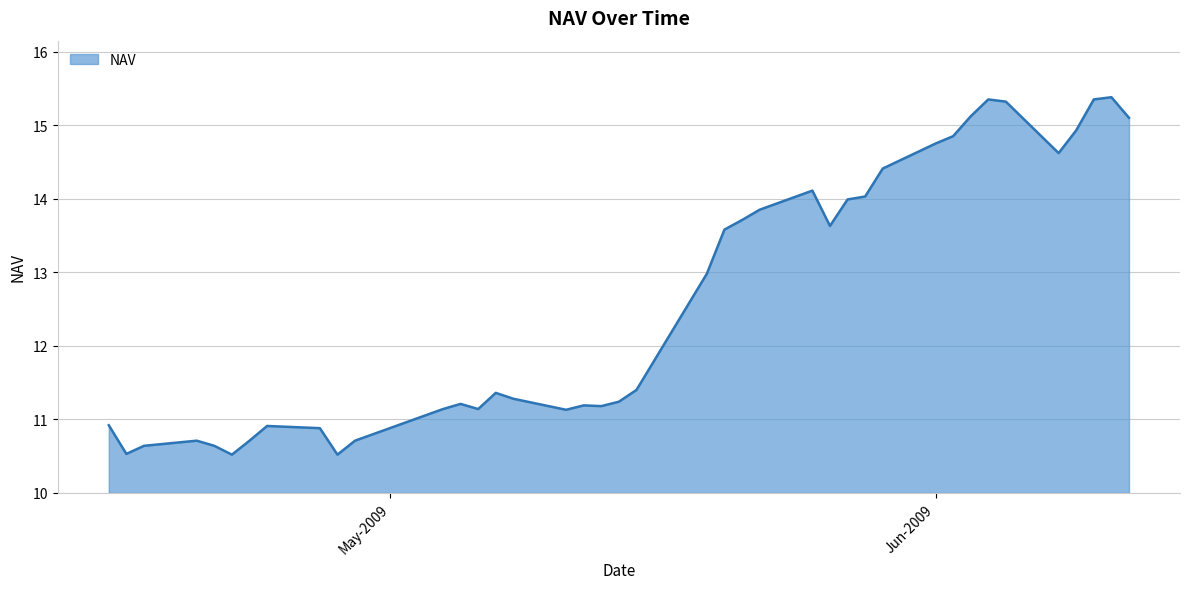

What is the smallest value displayed?

10.5